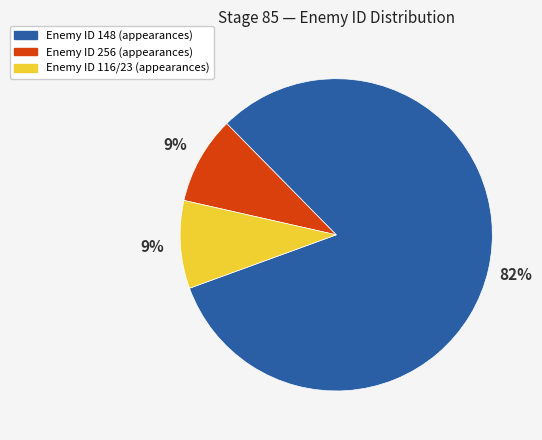

Is there any slice that represents more than half of the pie?

Yes